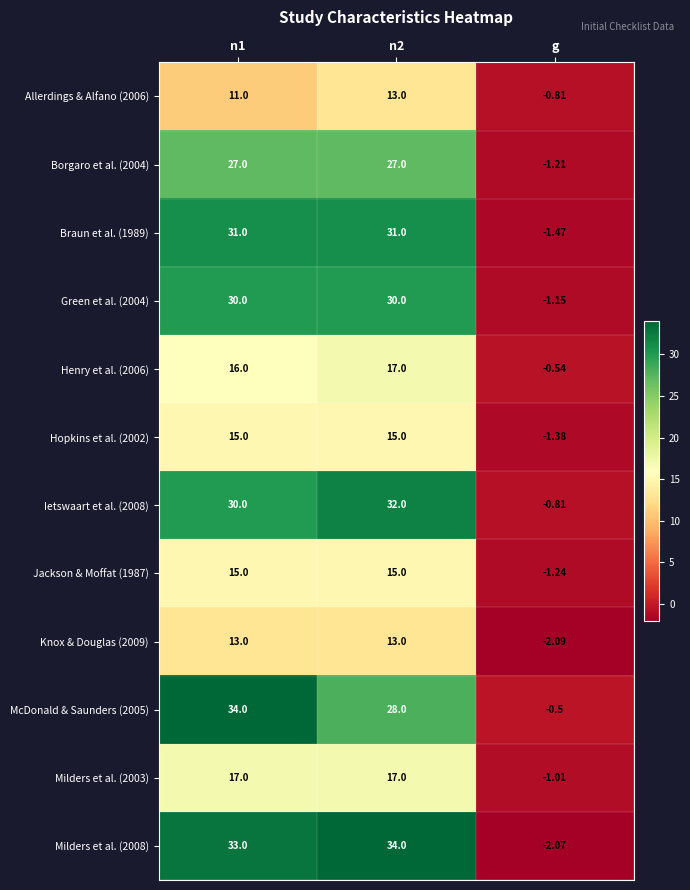

Is the value of Milders et al. (2003) at n2 greater than the value of Knox & Douglas (2009) at n2?

Yes